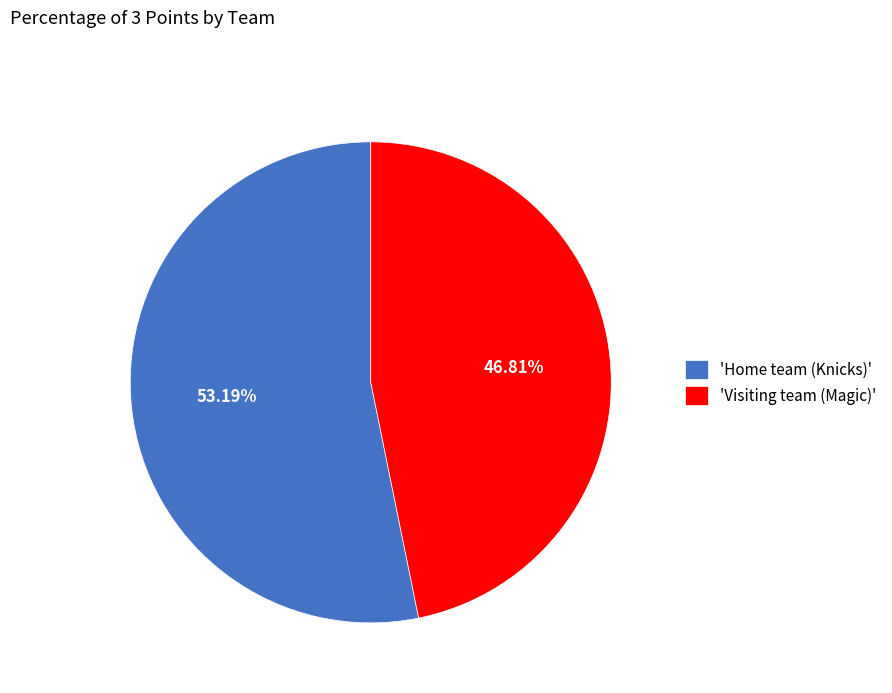

Approximately how many times larger is the value at 'Visiting team (Magic)' compared to 'Home team (Knicks)'?

0.9